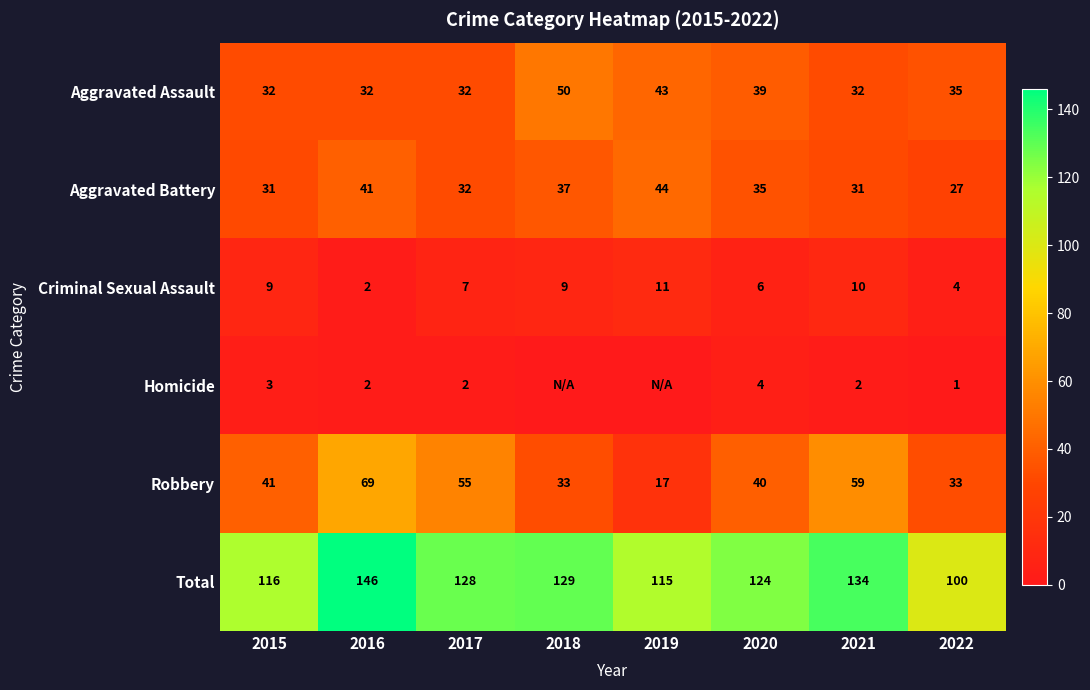

Is it true that Aggravated Battery equals 60 at 2019?

False